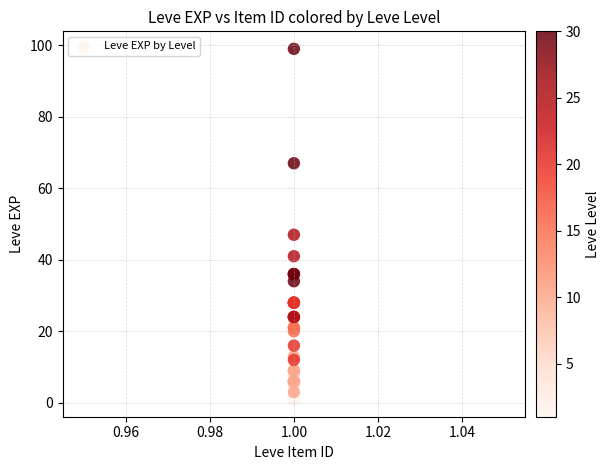

What Y value in the scatter plot is closest to 50?

47